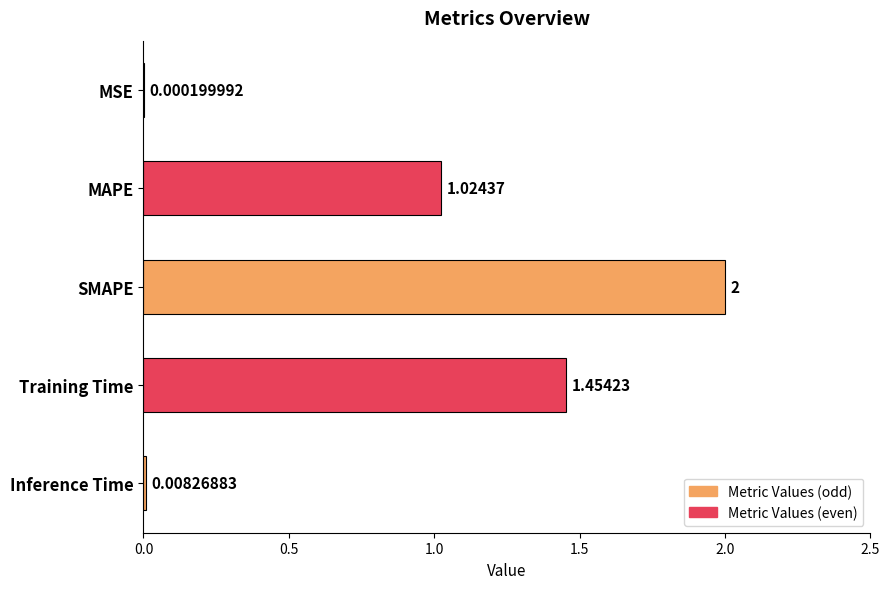

Are the bars horizontal?

Yes